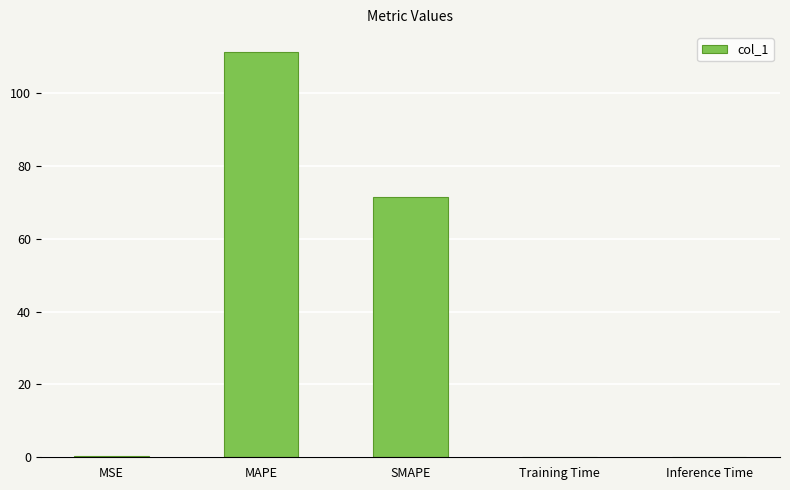

At which category does the chart reach its peak across all series?

MAPE